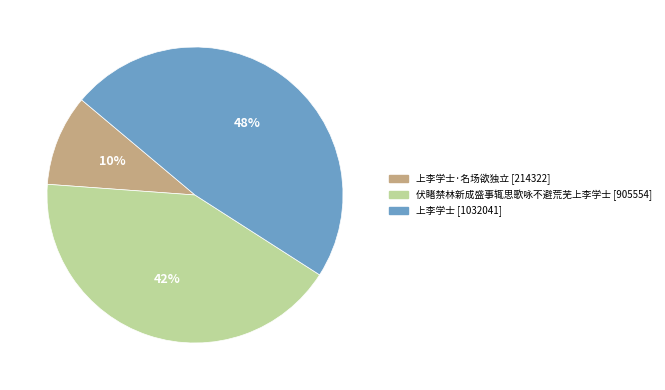

Count the number of slices in the pie.

3